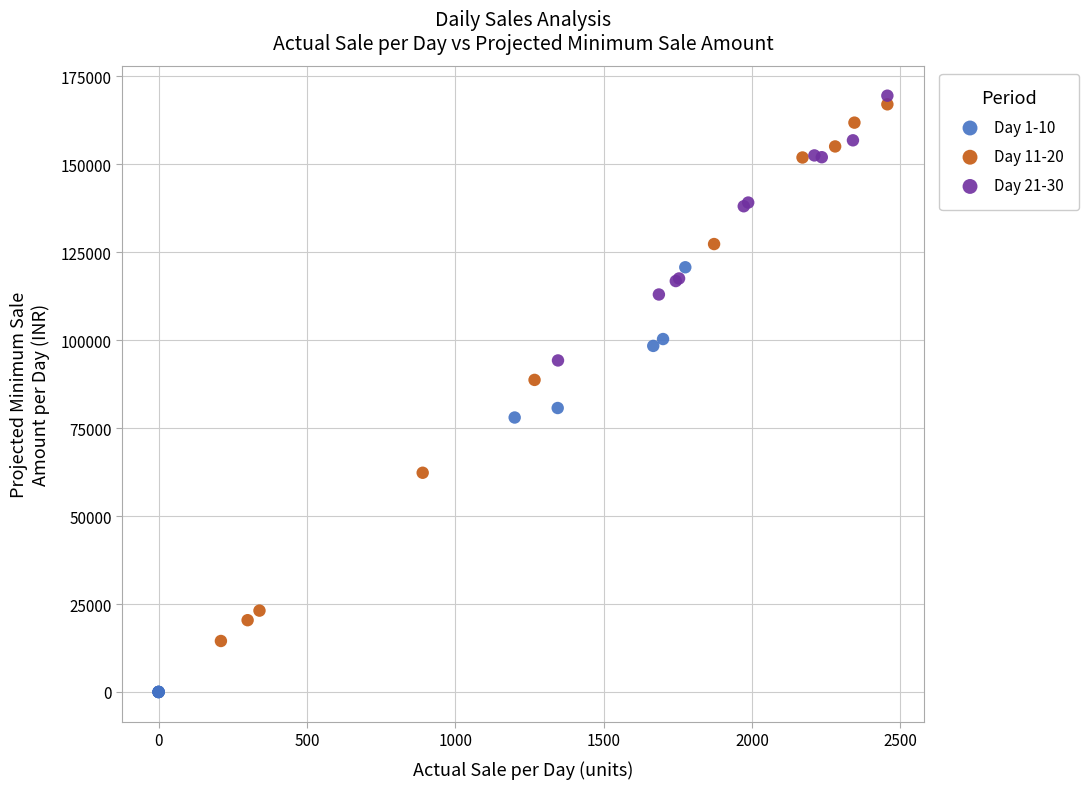

Which series reaches the minimum Y coordinate?

Day 1-10